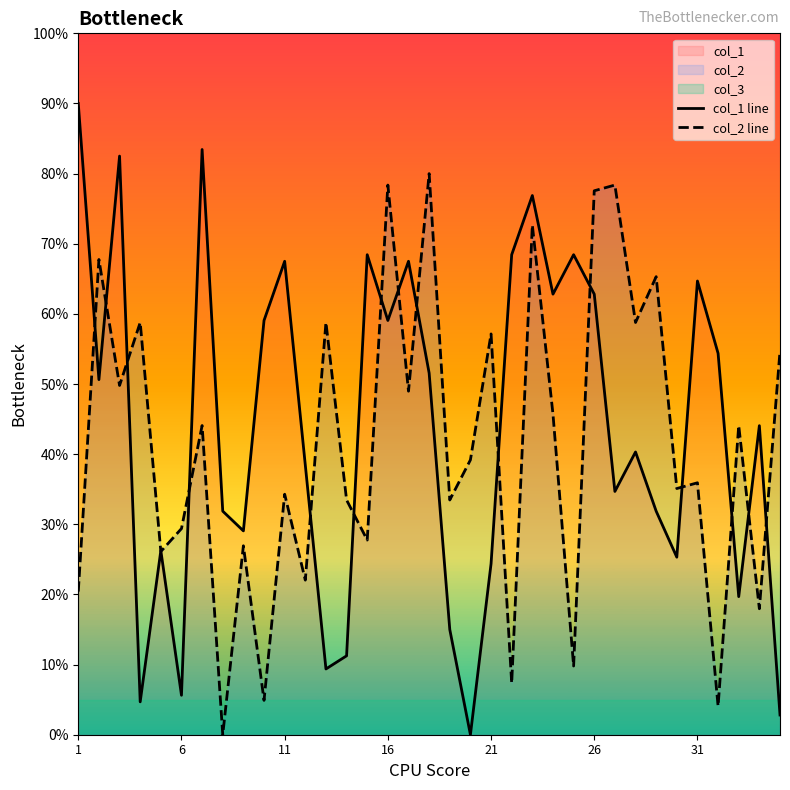

Which series ends up on top after the final intersection of col_1 line and col_2 line?

col_2 line